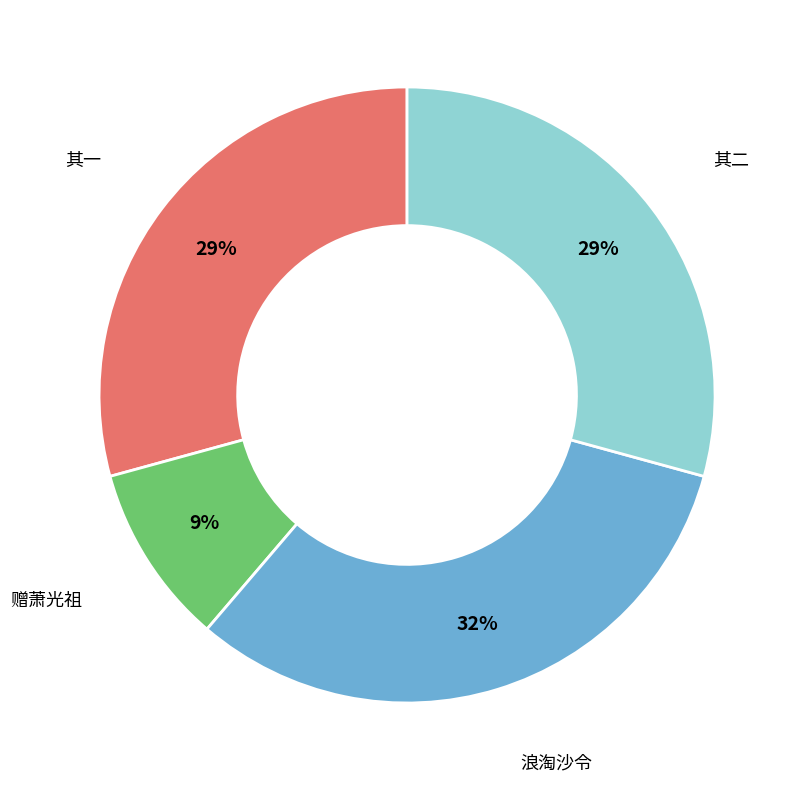

Is there any slice that represents more than half of the pie?

No